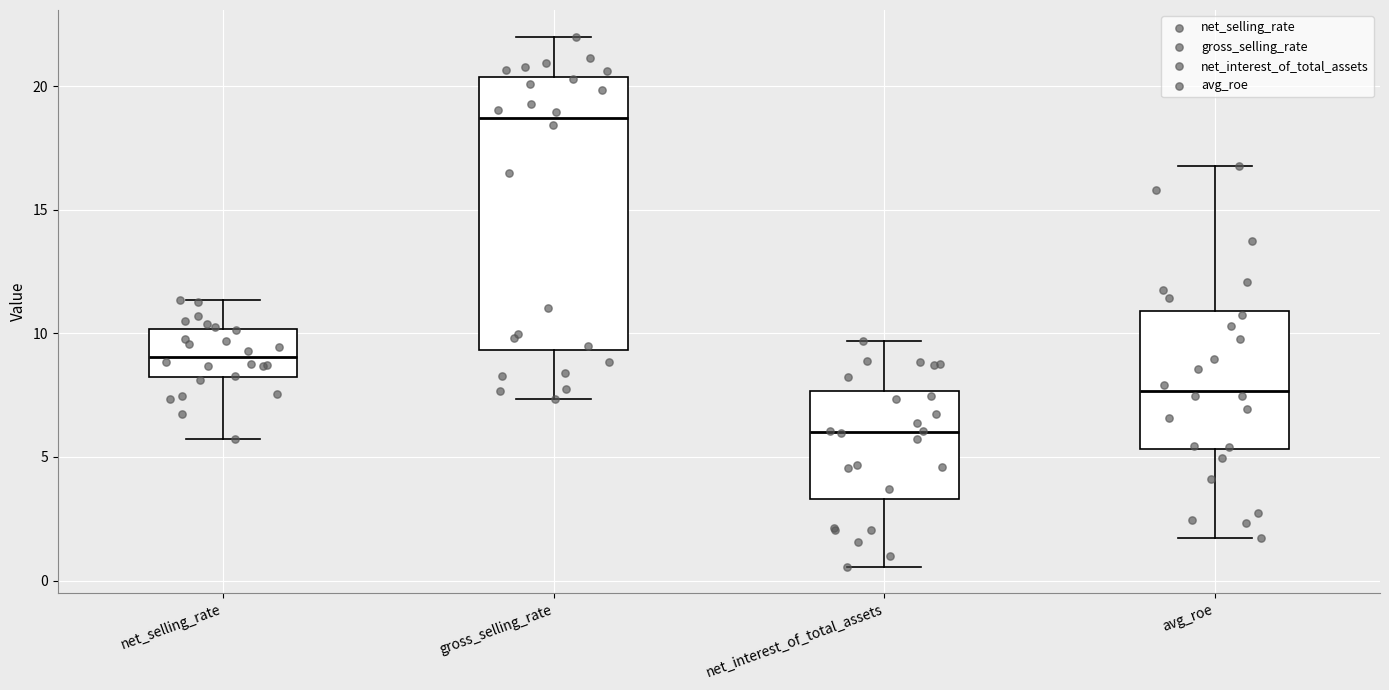

Reading left to right, transcribe this box plot: for each box, give where its median line is, the range the box spans, and where its two whiskers end, as read against the y-axis. The values are not printed on the chart, so give them approximately, as read against the axis.

net_selling_rate: median 9.0, box 8.0 to 10.0, whiskers 5.5 to 11.5
gross_selling_rate: median 18.5, box 9.5 to 20.5, whiskers 7.5 to 22.0
net_interest_of_total_assets: median 6.0, box 3.5 to 7.5, whiskers 0.5 to 9.5
avg_roe: median 7.5, box 5.5 to 11.0, whiskers 1.5 to 17.0